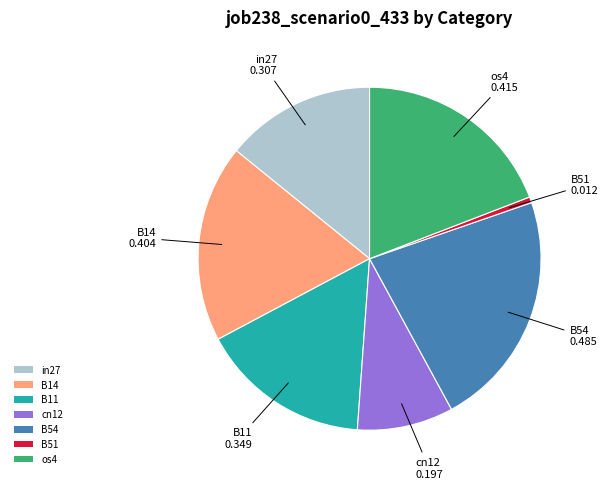

Do cn12 and B51 together represent more than half of the pie?

No